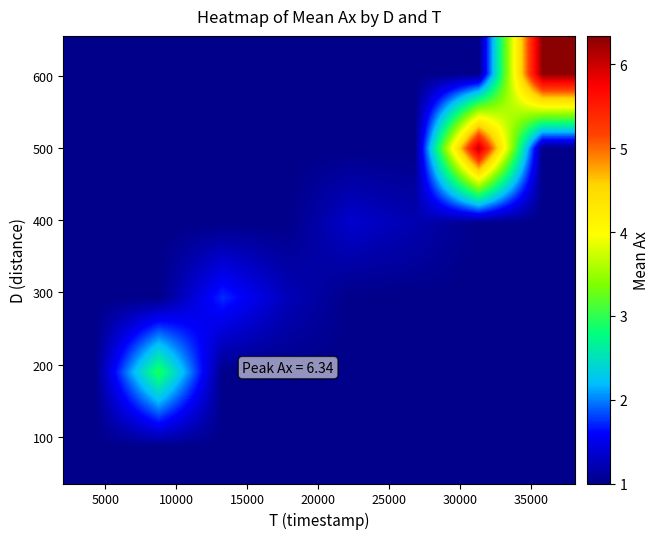

Count the number of data series in this chart.

6